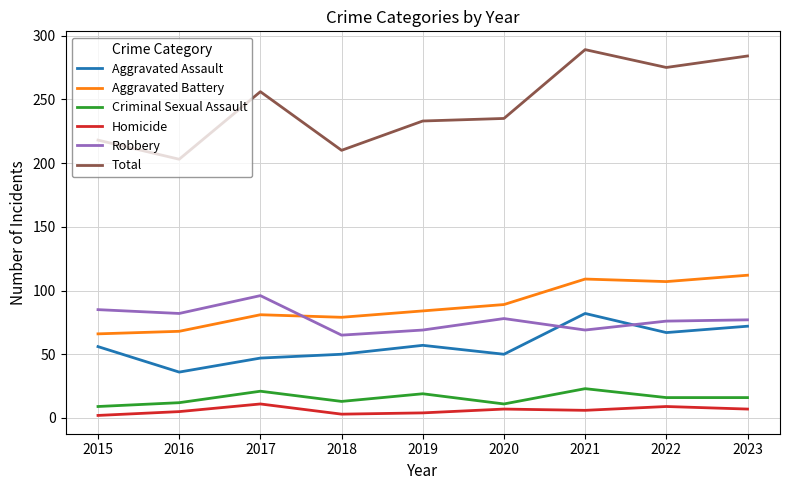

What value does the Aggravated Battery series have at 2017?

81